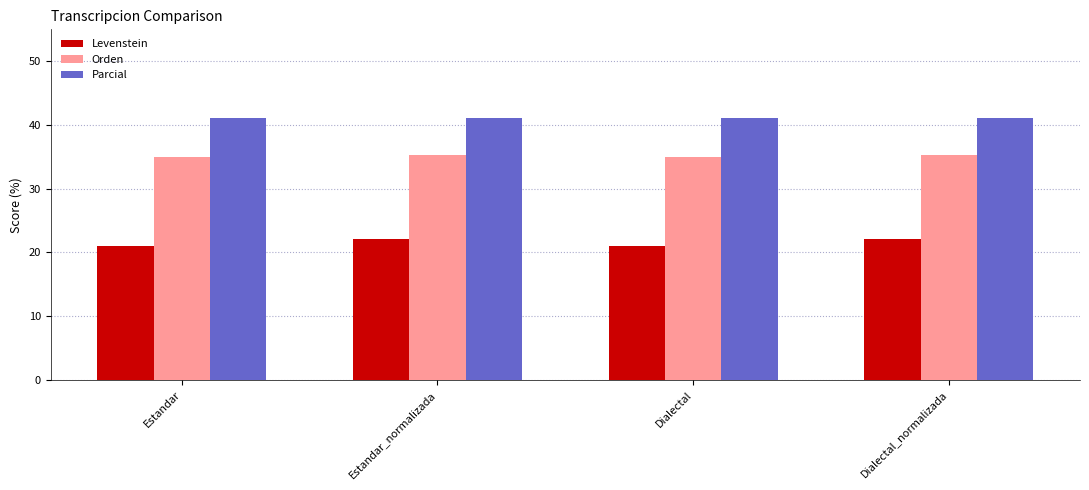

What is the total value across all series at Dialectal?

97.1